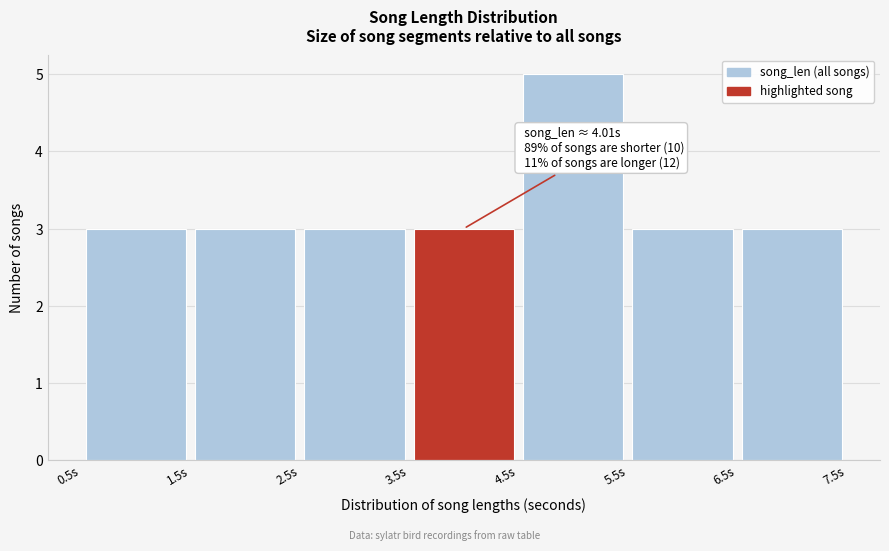

Over which range of the x-axis is the bar tallest?

4.5 to 5.5